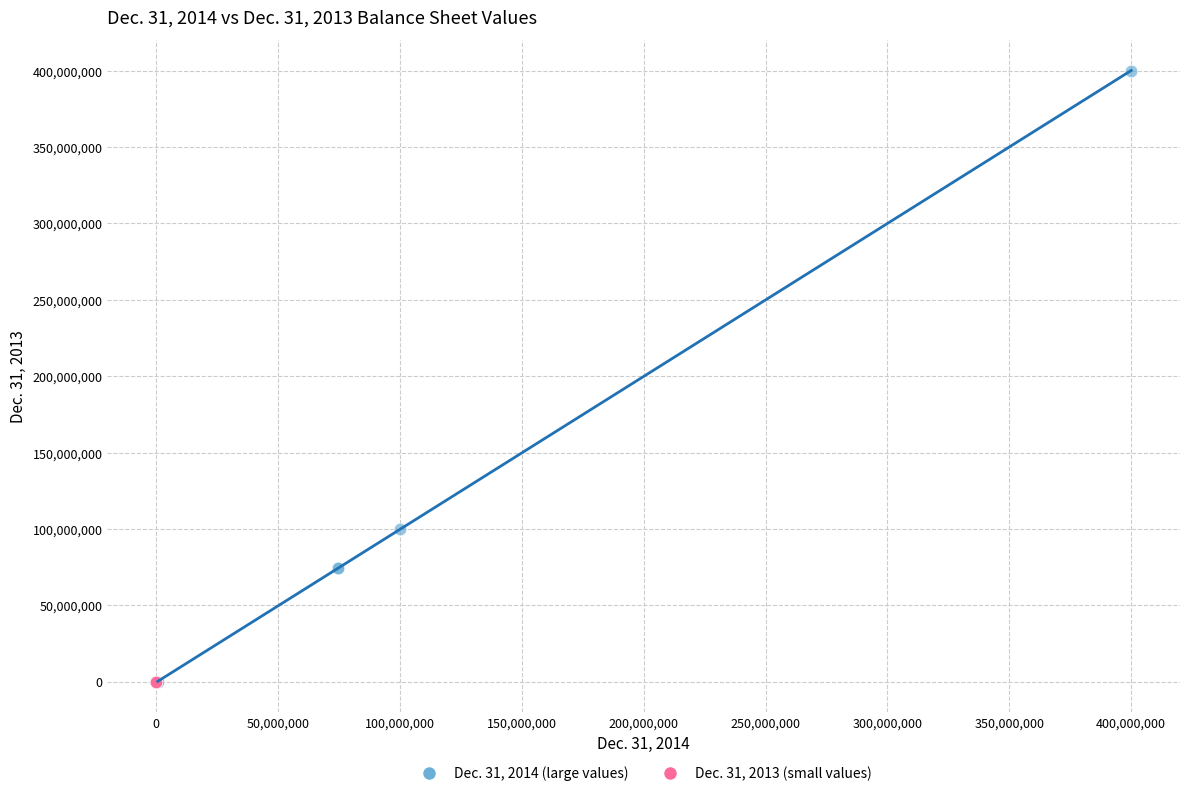

Which series reaches the maximum Y coordinate?

Dec. 31, 2014 (large values)